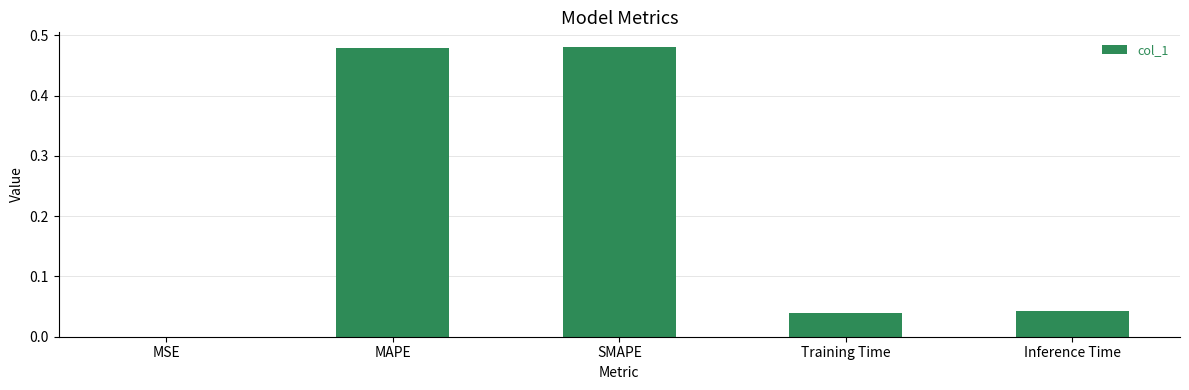

Is it true that the value at MSE is 0.0?

True